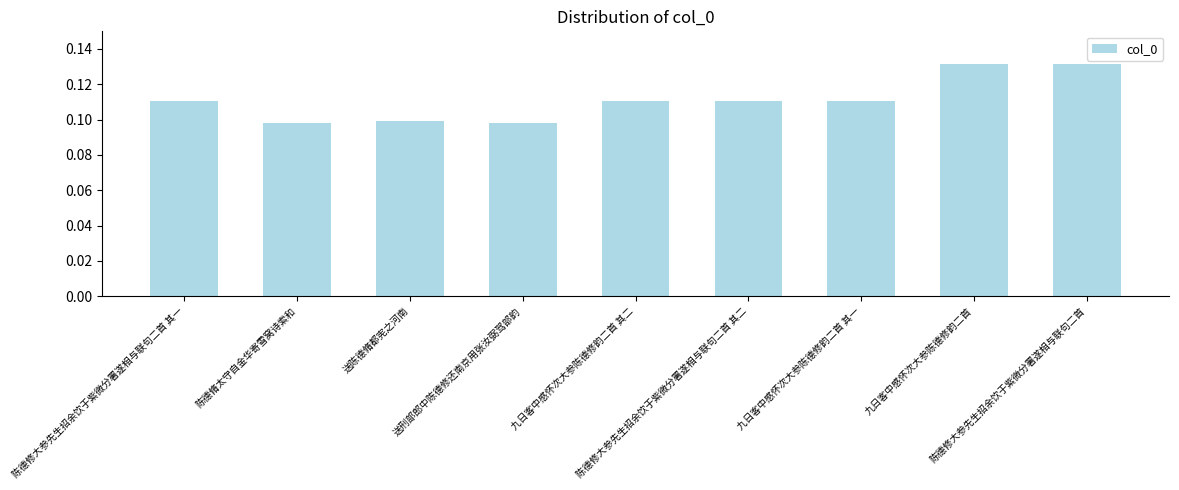

What is the sum of all values?

1.0